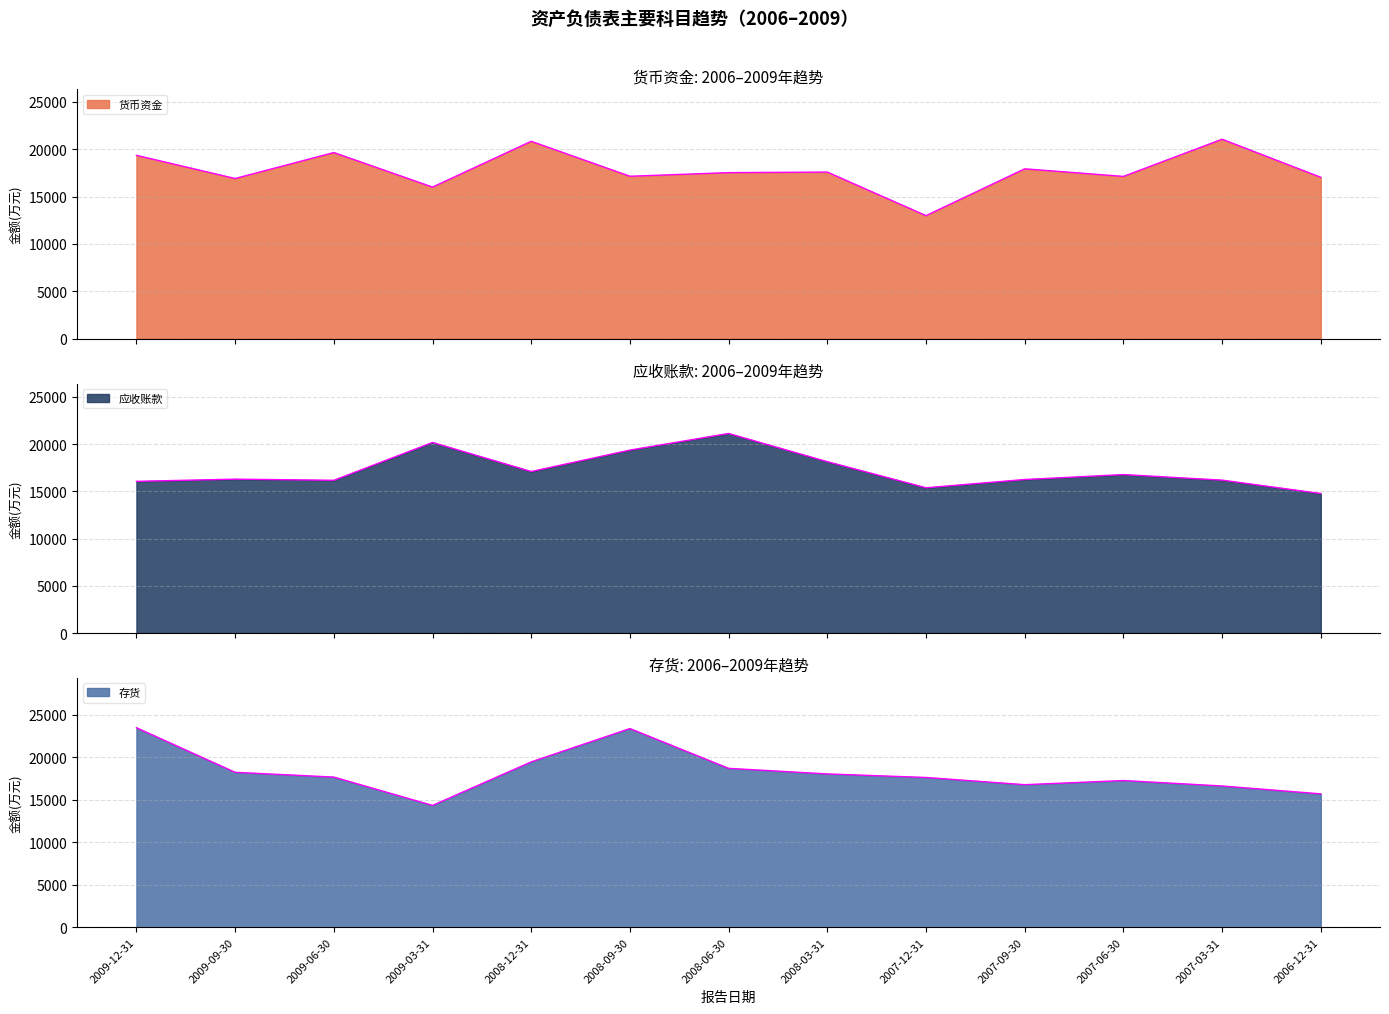

Does the chart have visible grid lines?

Yes